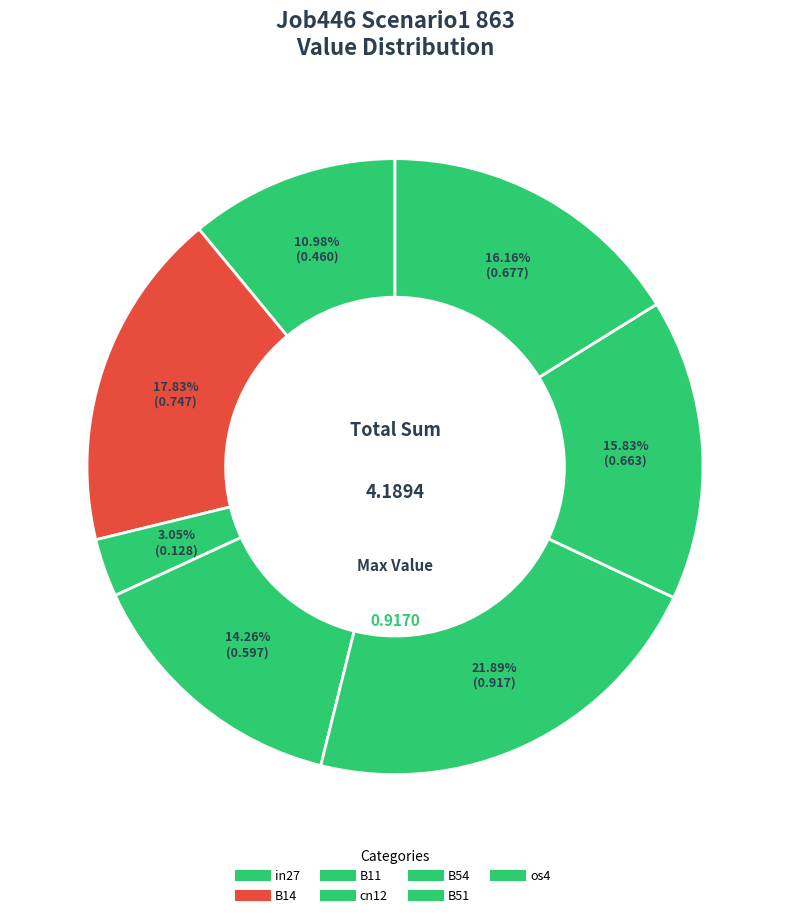

Rank the categories by value from lowest to highest.

B11, in27, cn12, B51, os4, B14, B54